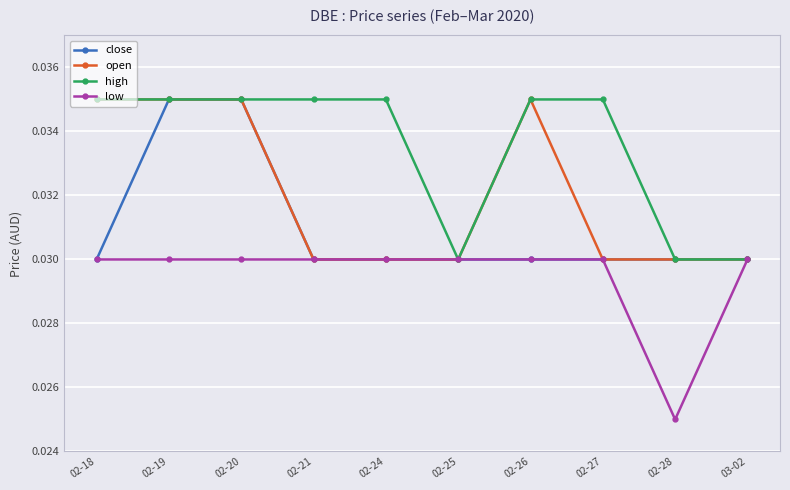

At how many categories does at least one series exceed 0?

10